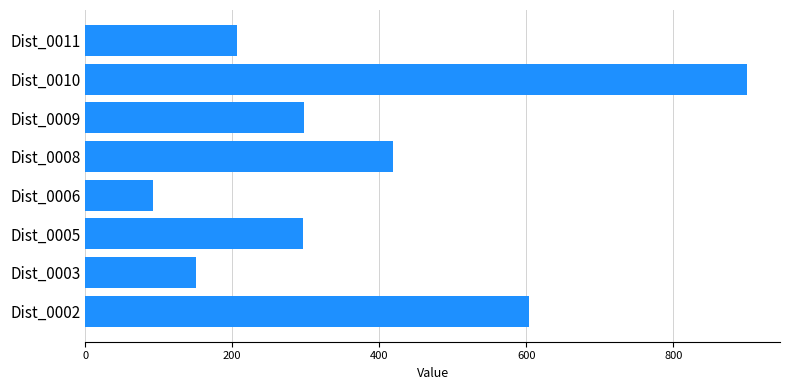

Which category has the lowest value across all series?

Dist_0006